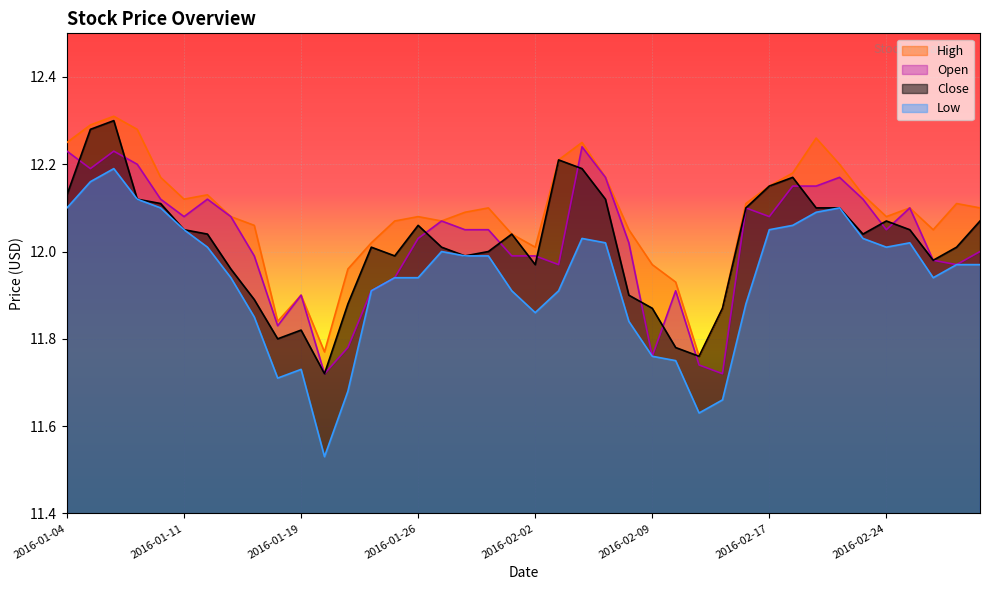

What position from the right is 2016-02-08?

16